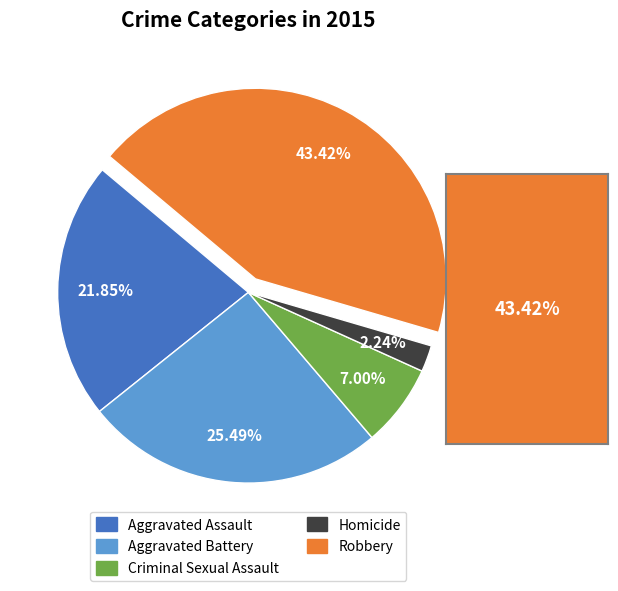

The Homicide slice represents 2% of the pie. True or false?

True